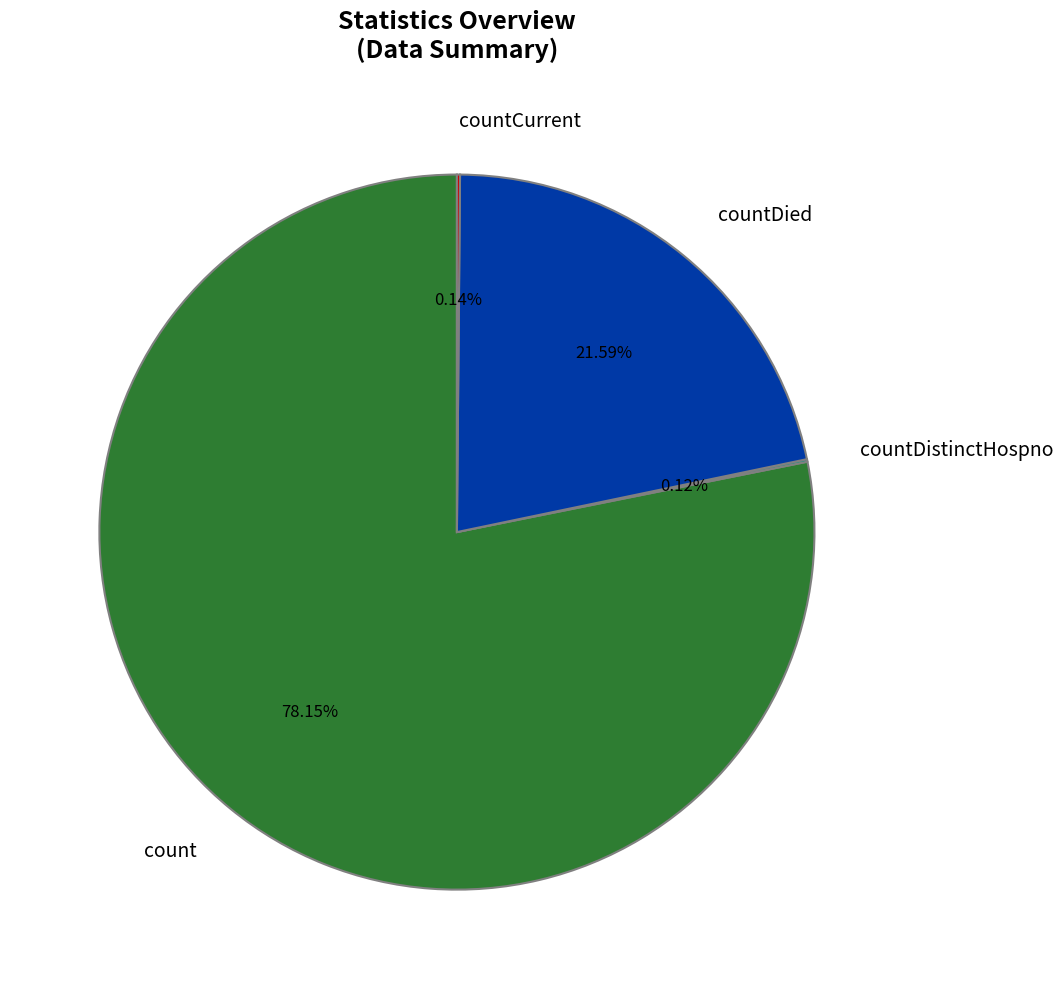

Which slice is the largest?

count